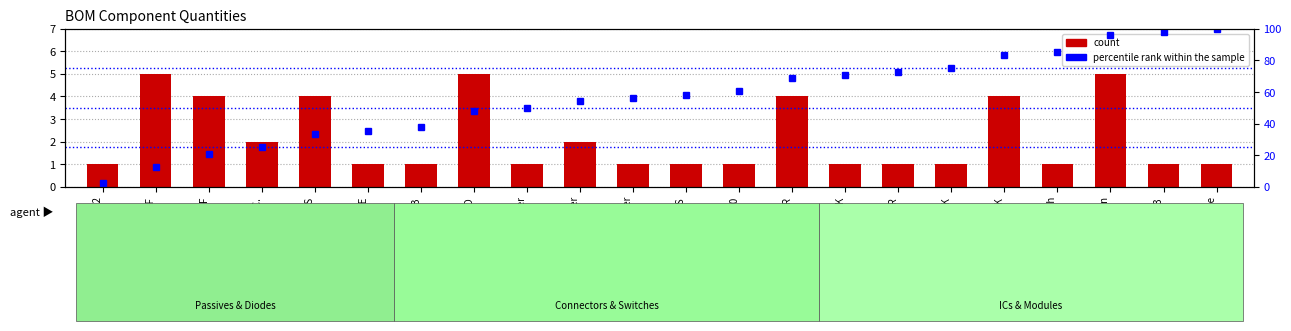

List the series in order of their overall mean, lowest first.

count, percentile rank within the sample